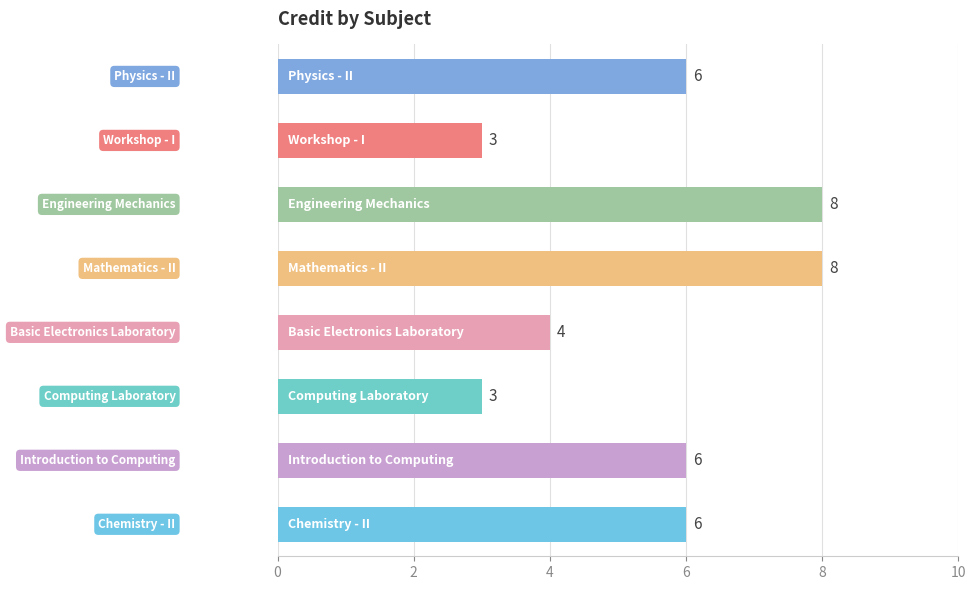

What is the difference between the maximum and minimum values?

5